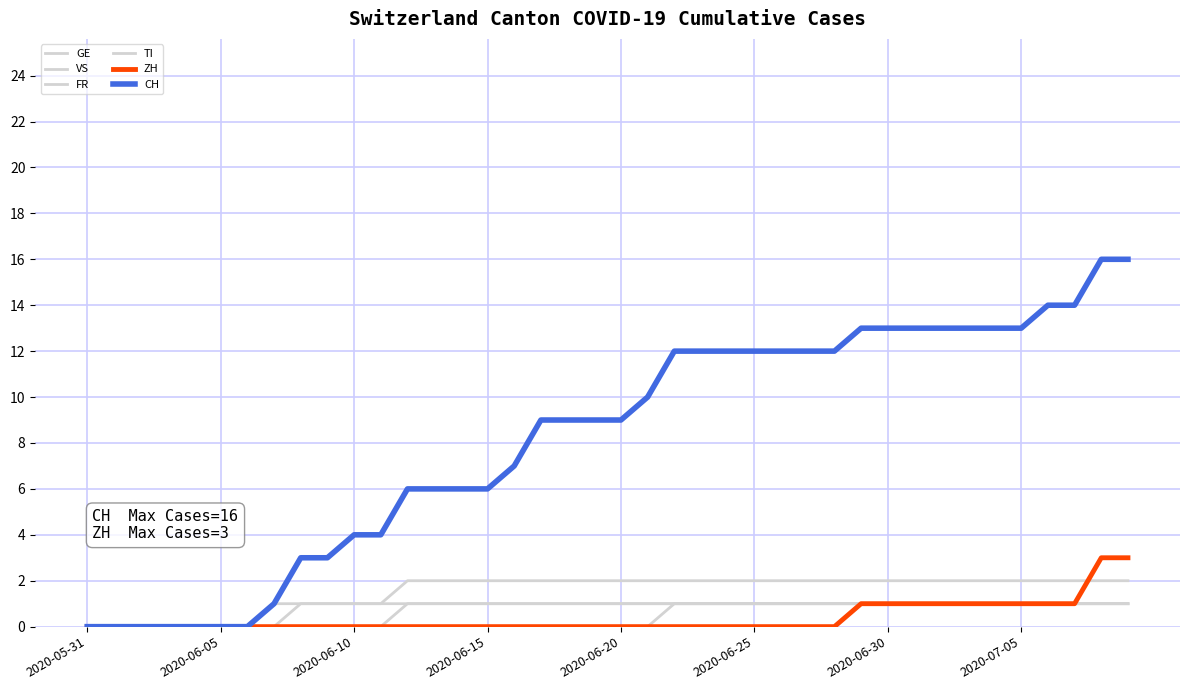

How many lines are shown in the chart?

6